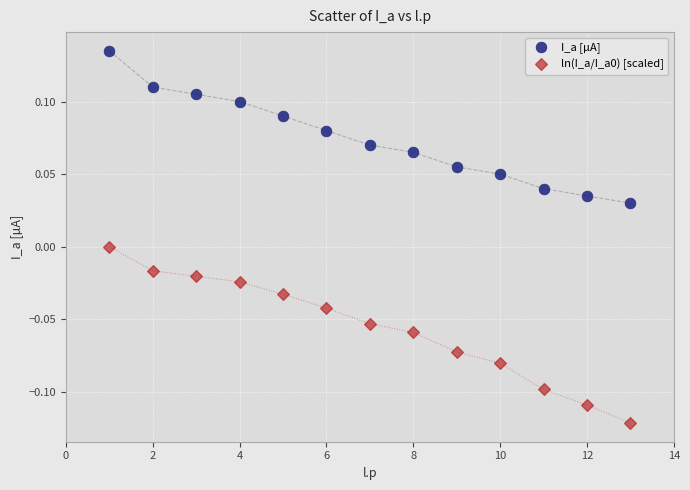

Which series reaches the maximum Y coordinate?

I_a [µA]